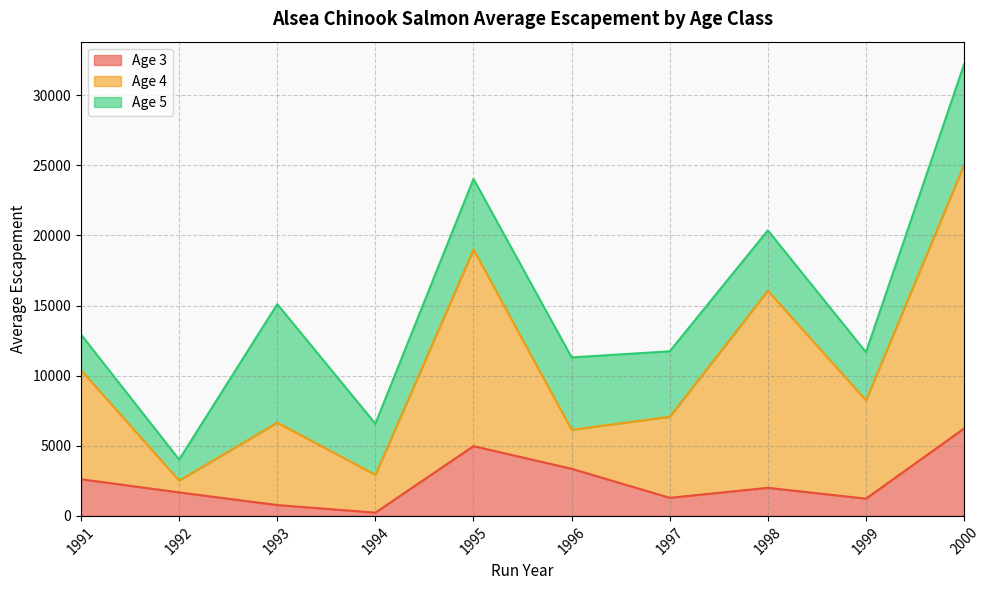

At which category is the sum across all series the highest?

2000